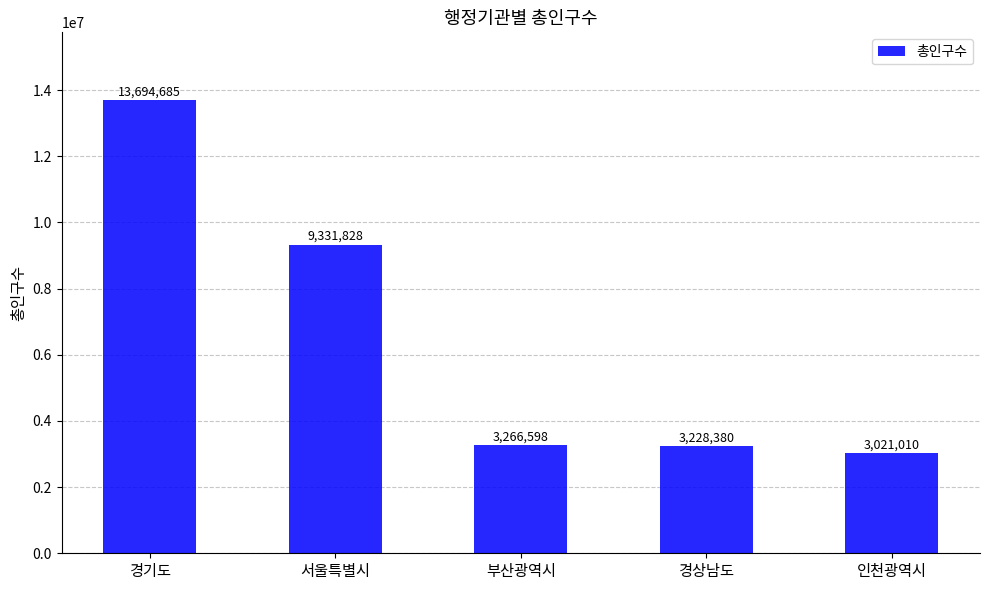

What is the greatest value displayed?

13694685